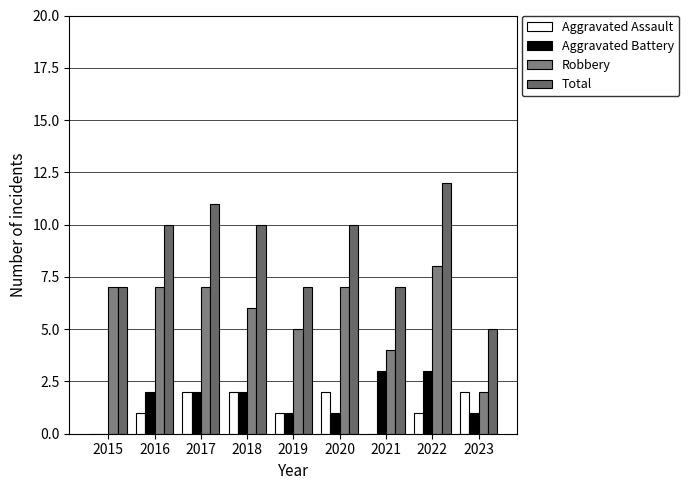

How many distinct data groups are displayed?

4